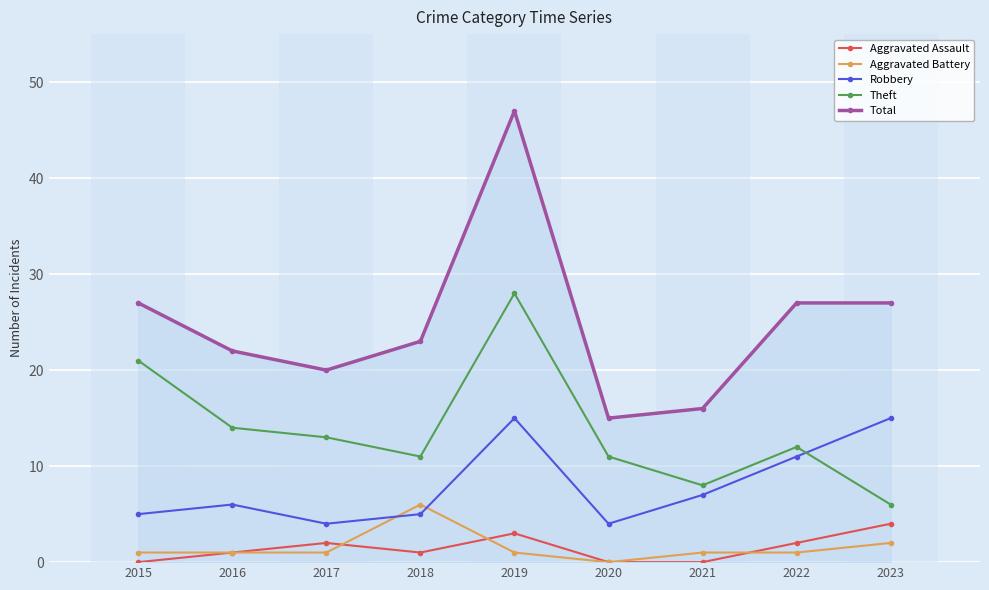

Where is Aggravated Battery nearest to the value 3?

2023